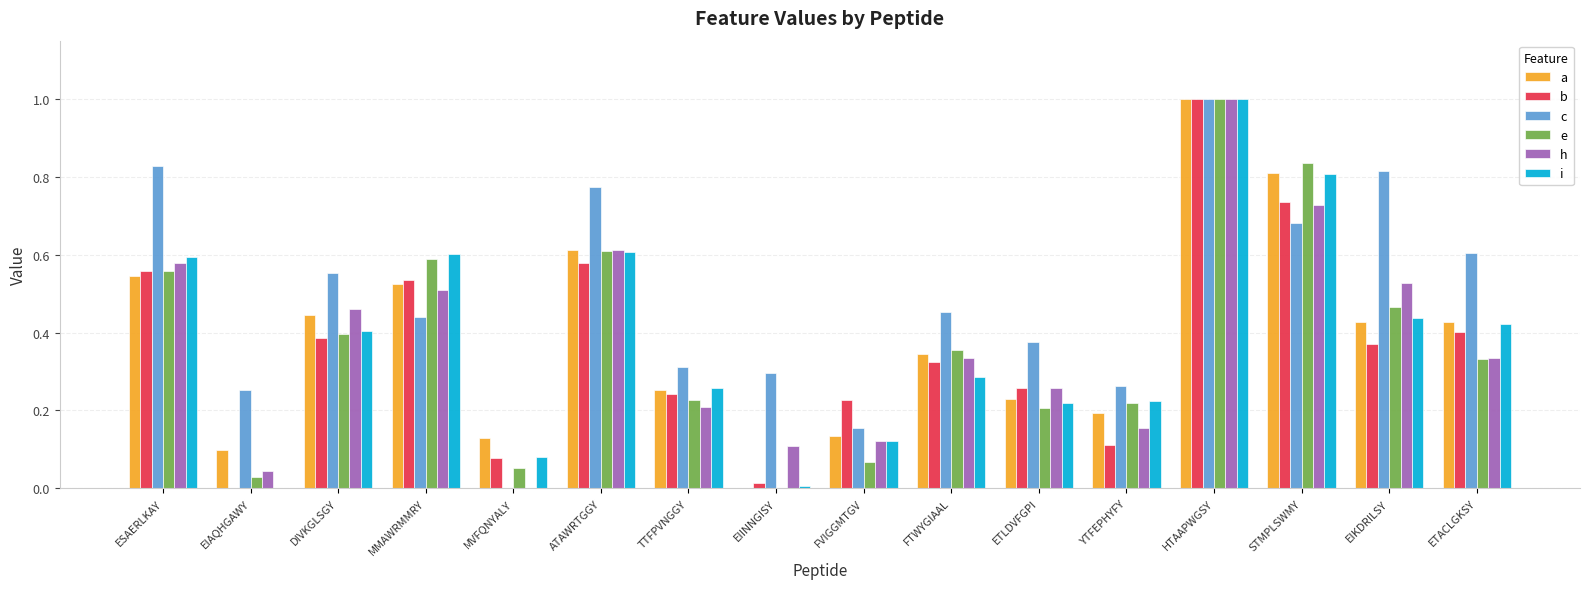

What is the sum of all h values?

6.0